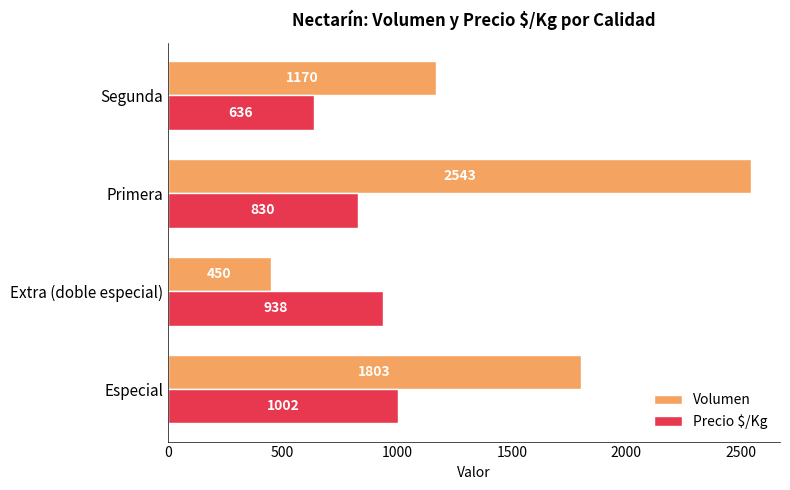

Which series changed the most between Primera and Segunda?

Volumen